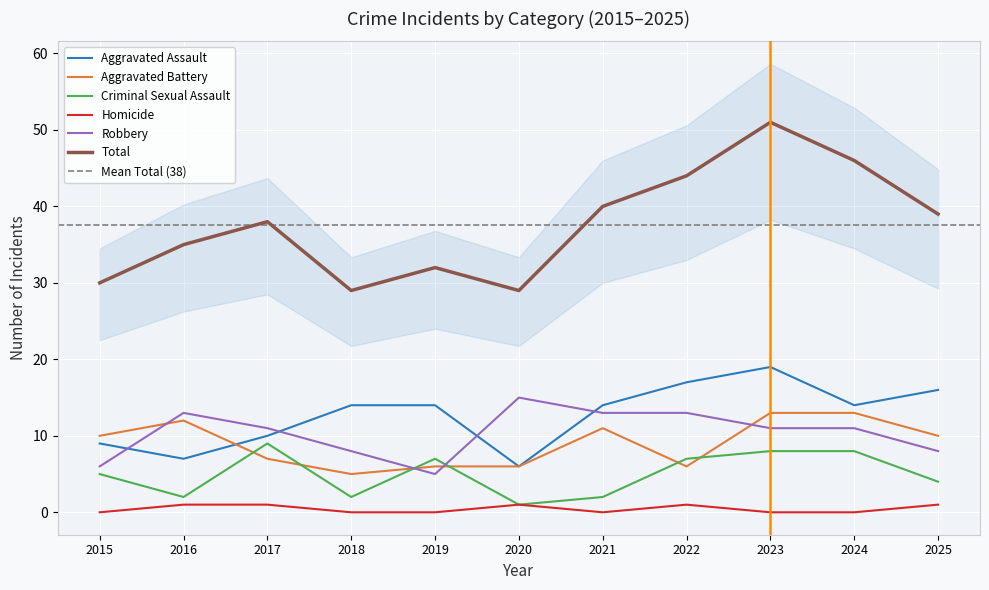

The value of Criminal Sexual Assault at 2025 is 4. True or false?

True